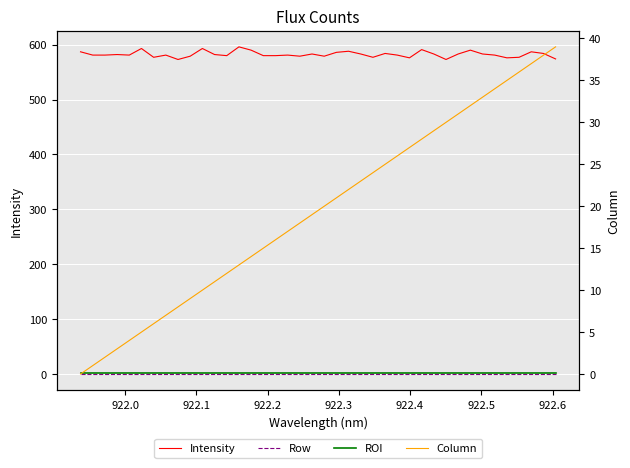

True or false: Intensity and Row cross at least once.

False